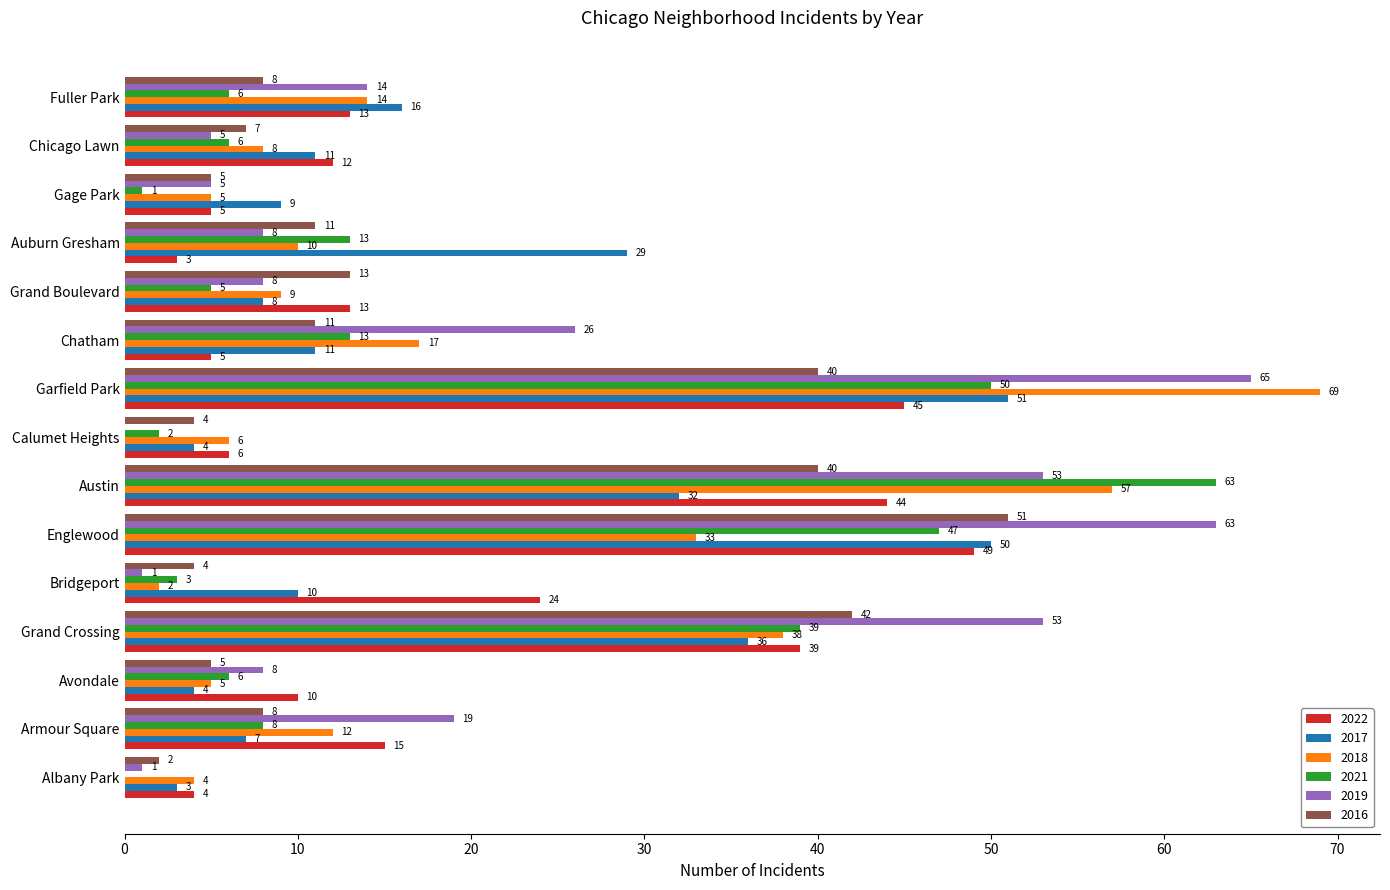

Which series has the largest total across all categories?

2019